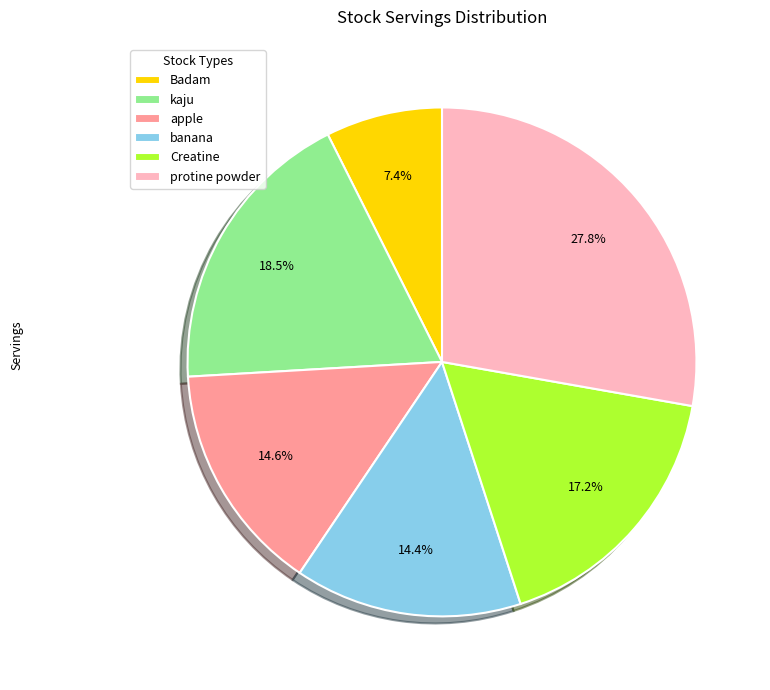

How many slices are in this pie chart?

6